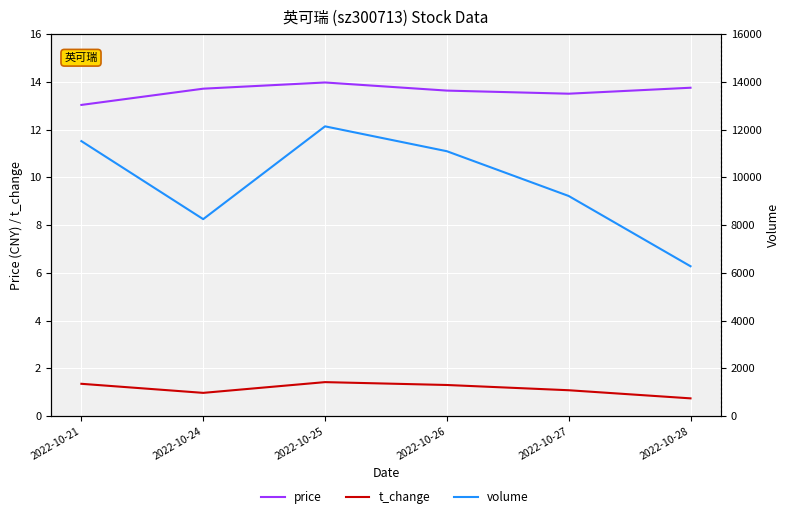

What is the value of the volume point at the 6th from the left?

6273.0